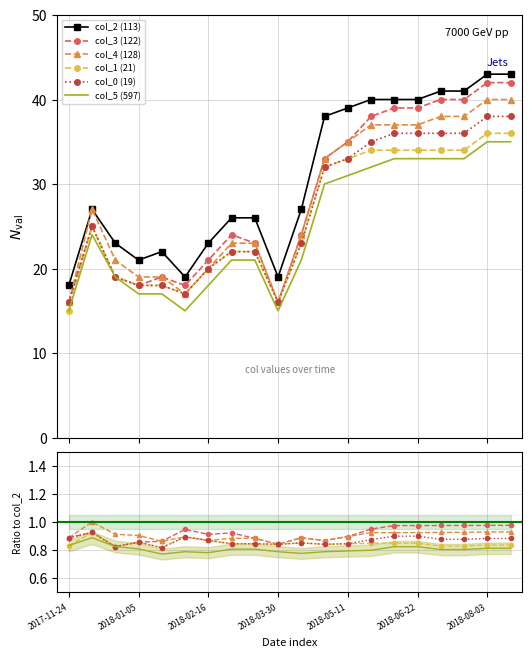

How many data points in col_5 are less than 24?

10